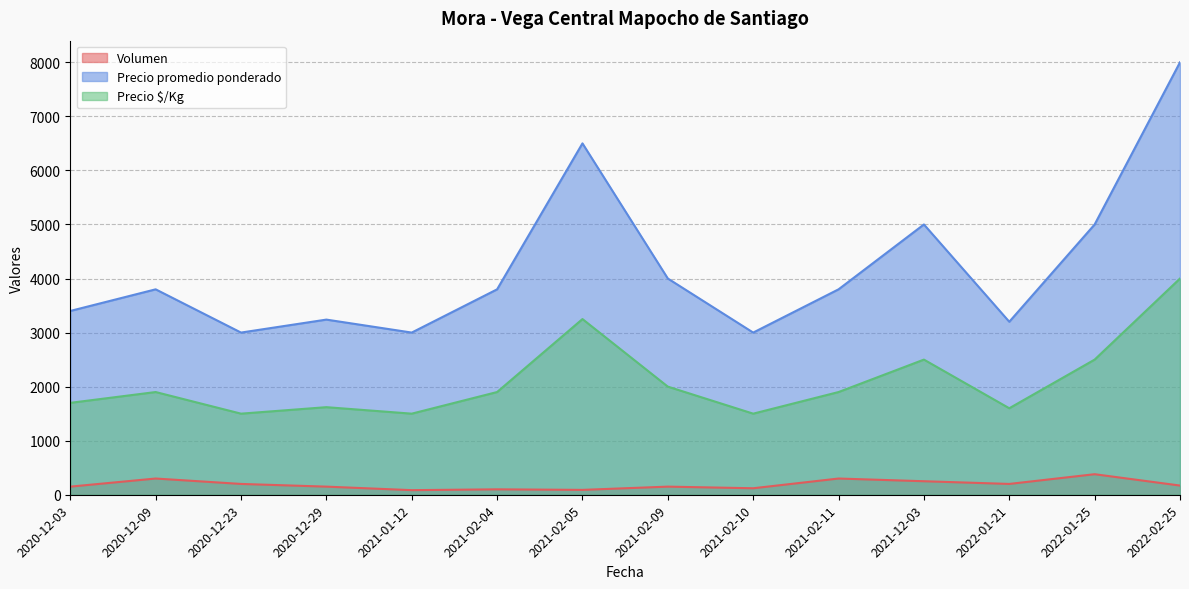

What is the label of the 12th point from the right?

2020-12-23